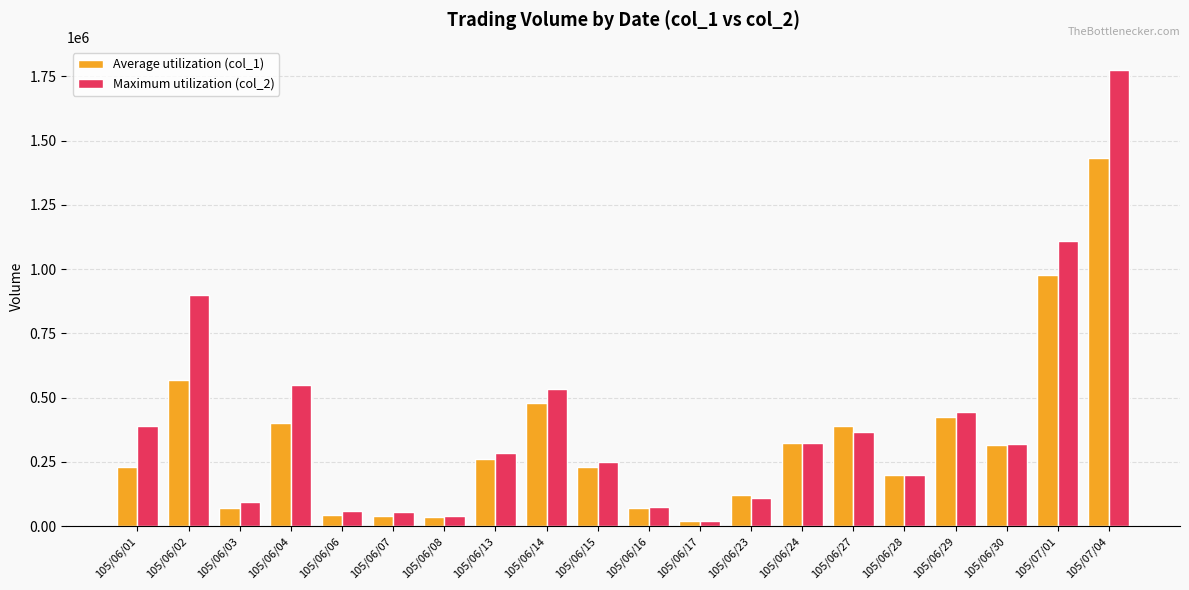

At 105/06/13, list the series in order from largest to smallest.

Maximum utilization (col_2), Average utilization (col_1)